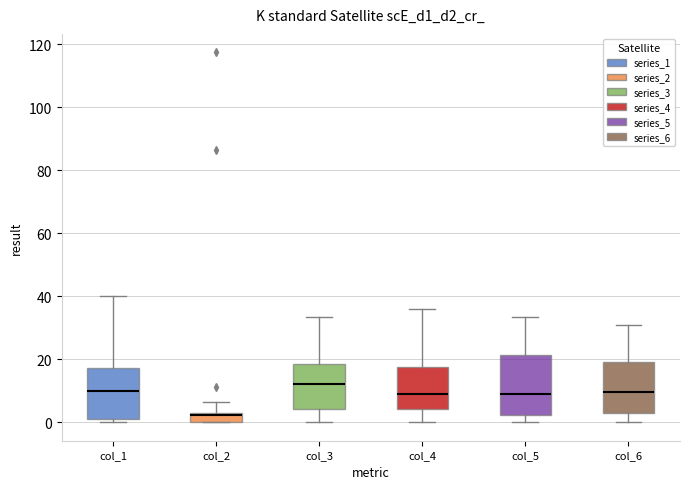

Where is the lower edge of the box for col_2 on the y-axis? The values are not printed on the chart, so give them approximately, as read against the axis.

0